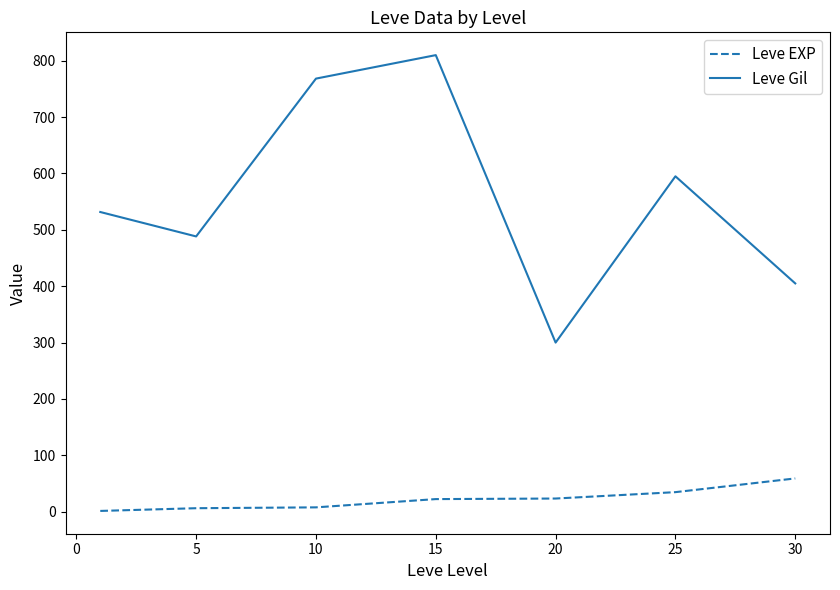

Rank the series by their average value, from highest to lowest.

Leve Gil, Leve EXP